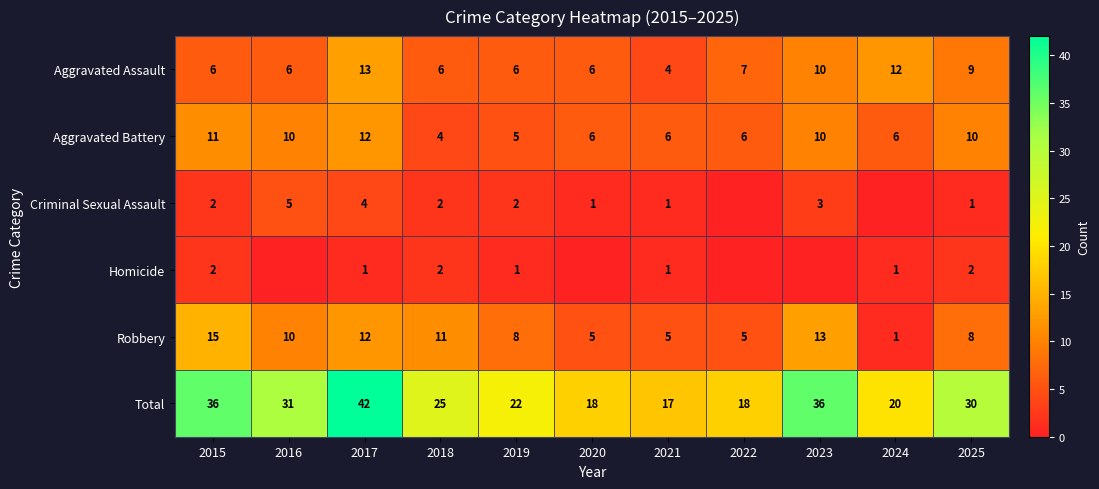

What is the approximate value of Aggravated Battery at 2025?

10